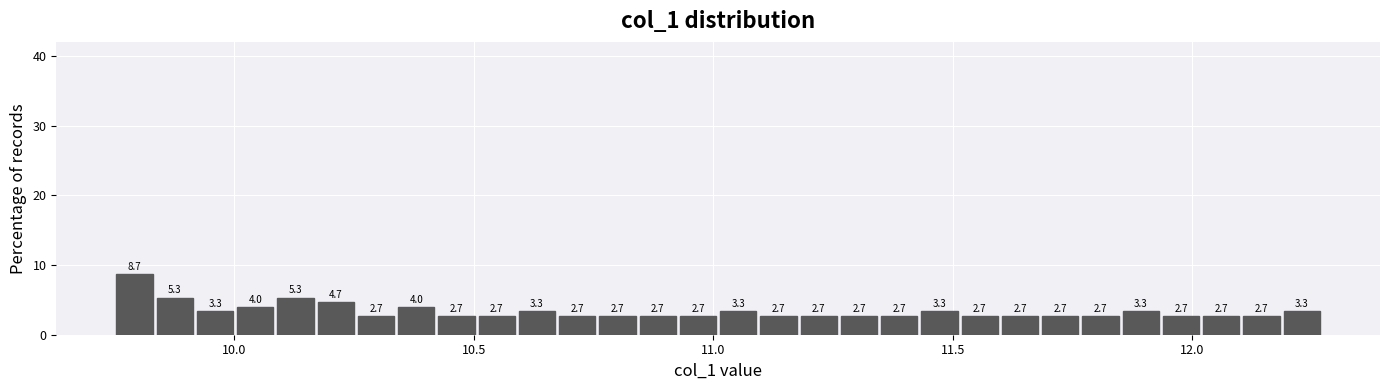

Read against the x-axis, roughly where is the centre of the tallest bar?

9.80